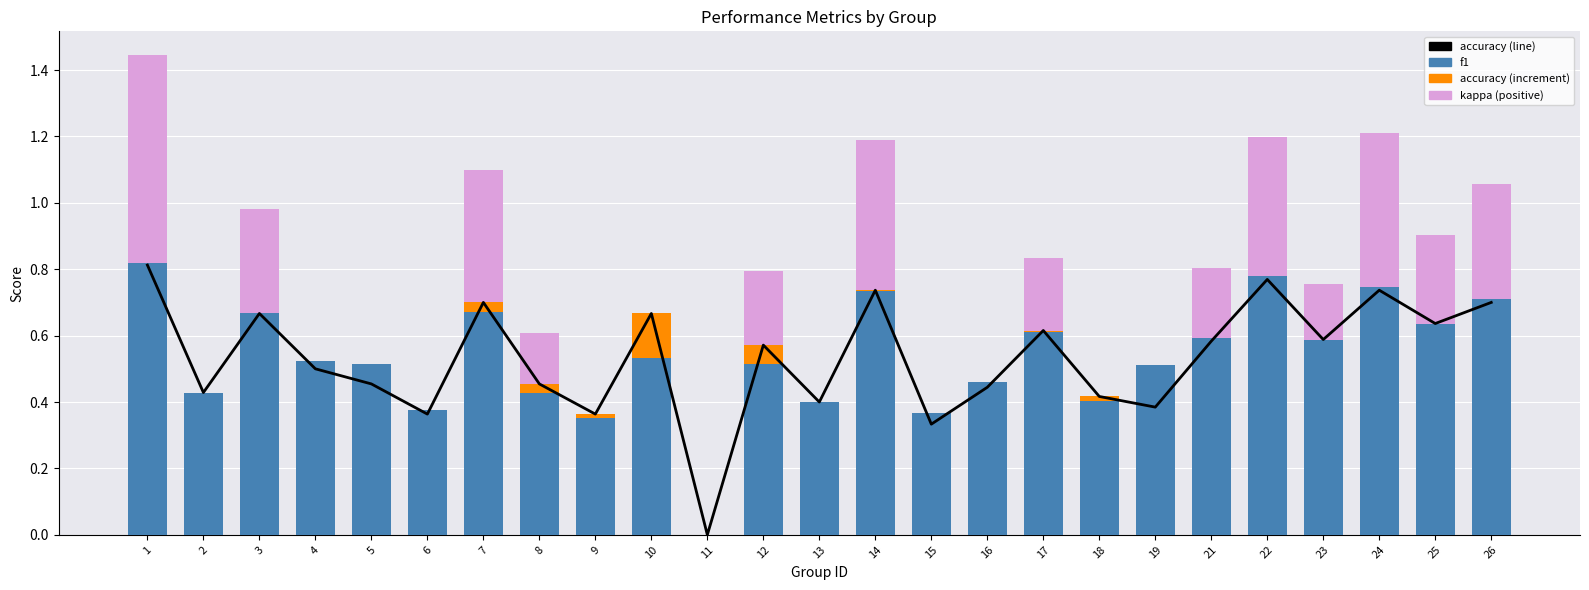

Reading left to right, transcribe all the data shown in this chart.

accuracy (line): 1=0.8	2=0.4	3=0.7	4=0.5	5=0.5	6=0.4	7=0.7	8=0.5	9=0.4	10=0.7	11=0.0	12=0.6	13=0.4	14=0.7	15=0.3	16=0.4	17=0.6	18=0.4	19=0.4	21=0.6	22=0.8	23=0.6	24=0.7	25=0.6	26=0.7
f1: 1=0.8	2=0.4	3=0.7	4=0.5	5=0.5	6=0.4	7=0.7	8=0.4	9=0.4	10=0.5	11=0.0	12=0.5	13=0.4	14=0.7	15=0.4	16=0.5	17=0.6	18=0.4	19=0.5	21=0.6	22=0.8	23=0.6	24=0.7	25=0.6	26=0.7
accuracy (increment): 1=0.0	2=0.0	3=0.0	4=0.0	5=0.0	6=0.0	7=0.0	8=0.0	9=0.0	10=0.1	11=0.0	12=0.1	13=0.0	14=0.0	15=0.0	16=0.0	17=0.0	18=0.0	19=0.0	21=0.0	22=0.0	23=0.0	24=0.0	25=0.0	26=0.0
kappa (positive): 1=0.6	2=0.0	3=0.3	4=0.0	5=0.0	6=0.0	7=0.4	8=0.2	9=0.0	10=0.0	11=0.0	12=0.2	13=0.0	14=0.5	15=0.0	16=0.0	17=0.2	18=0.0	19=0.0	21=0.2	22=0.4	23=0.2	24=0.5	25=0.3	26=0.3